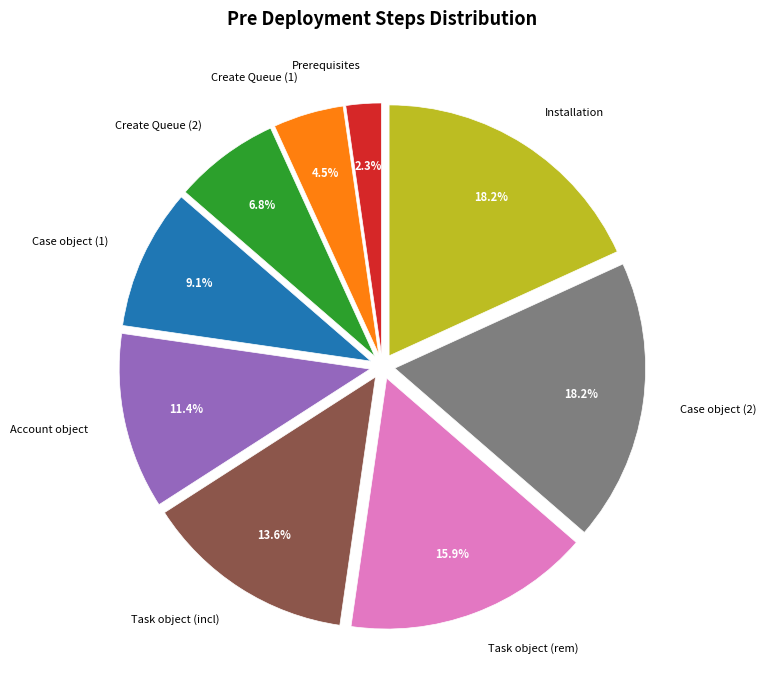

How much of the chart is everything except Task object (incl)?

86.4%